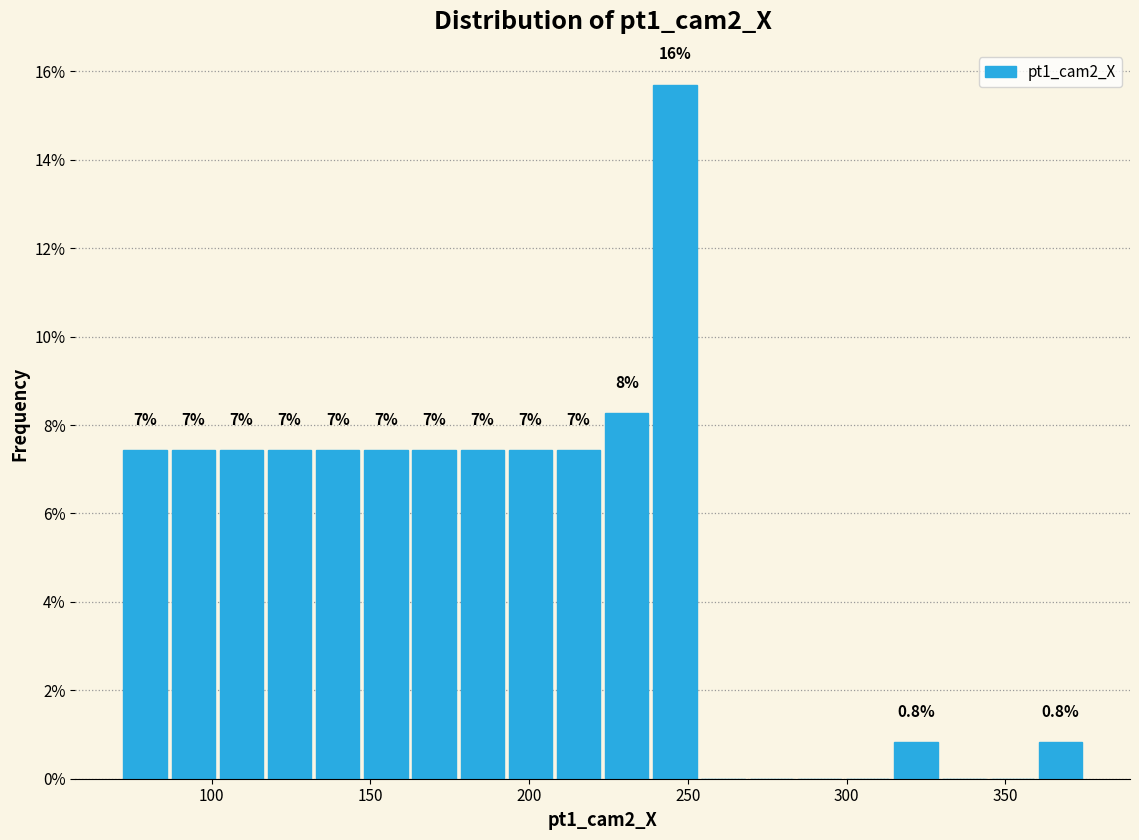

Read against the x-axis, roughly where is the centre of the tallest bar?

245